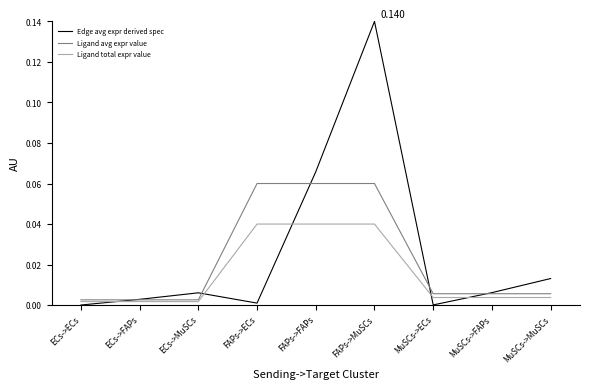

Which series has the widest spread of values?

Edge avg expr derived spec